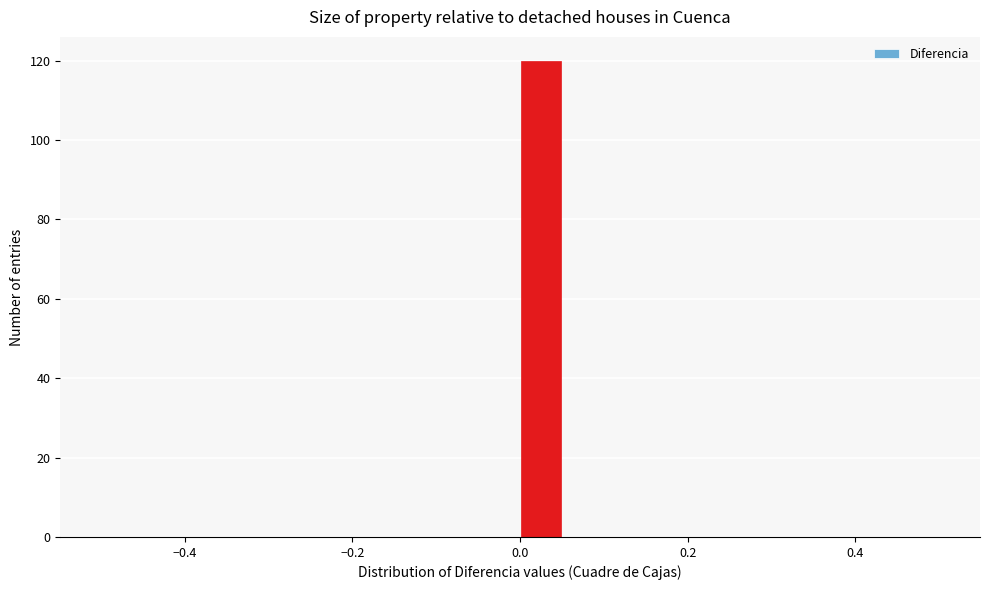

Around what value on the x-axis is the tallest bar? Give the approximate position of its centre, as read against the axis.

0.02